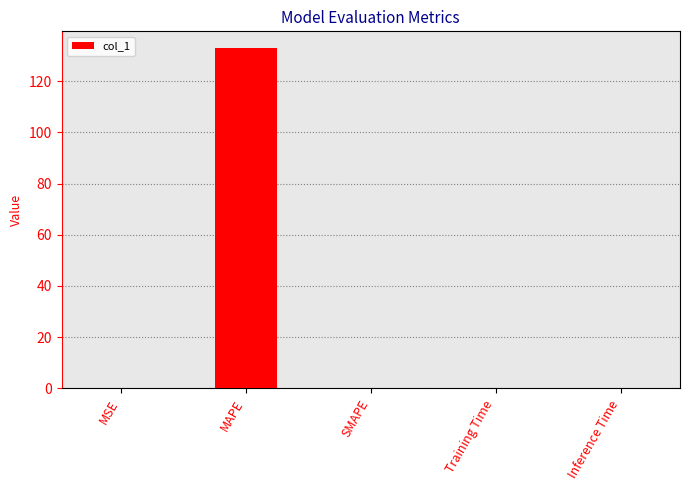

Which has a higher value, MAPE or Inference Time?

MAPE